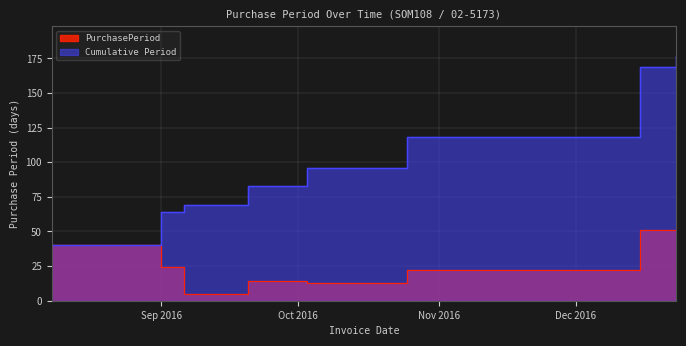

Does the chart display data point markers on the line(s)?

No